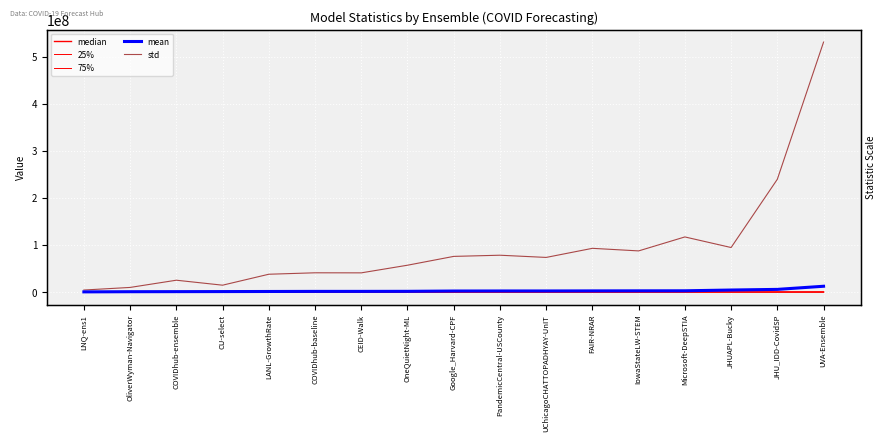

What are all the series names shown in the legend?

median, 25%, 75%, mean, std